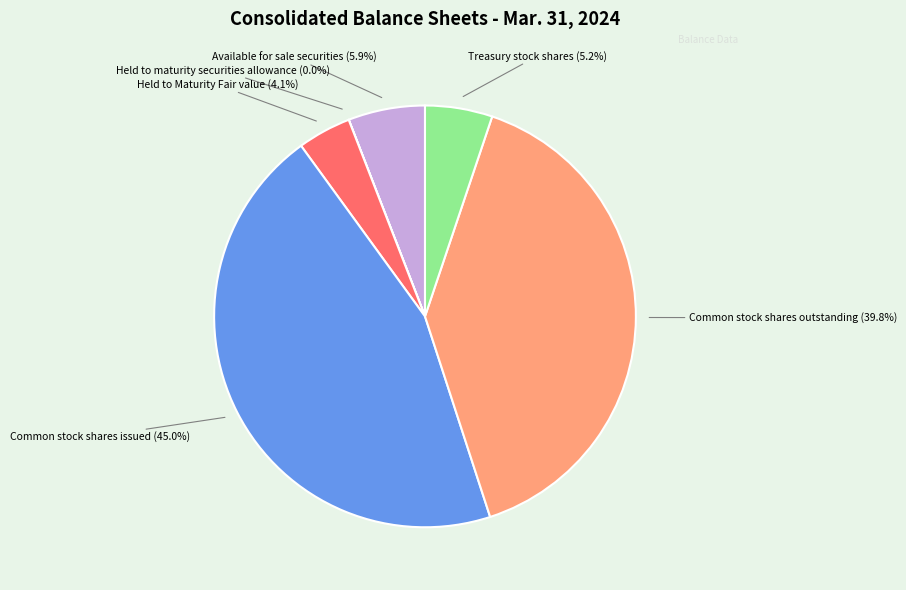

Does any single category account for the majority?

No